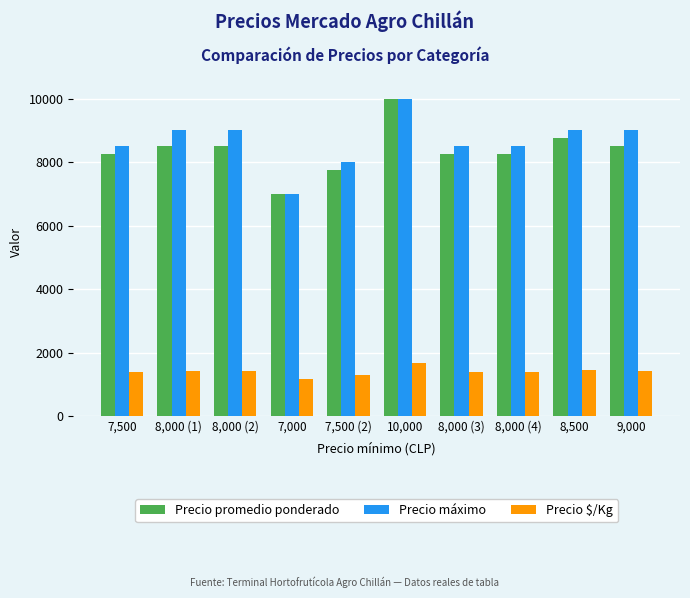

How many data points does each series have?

10